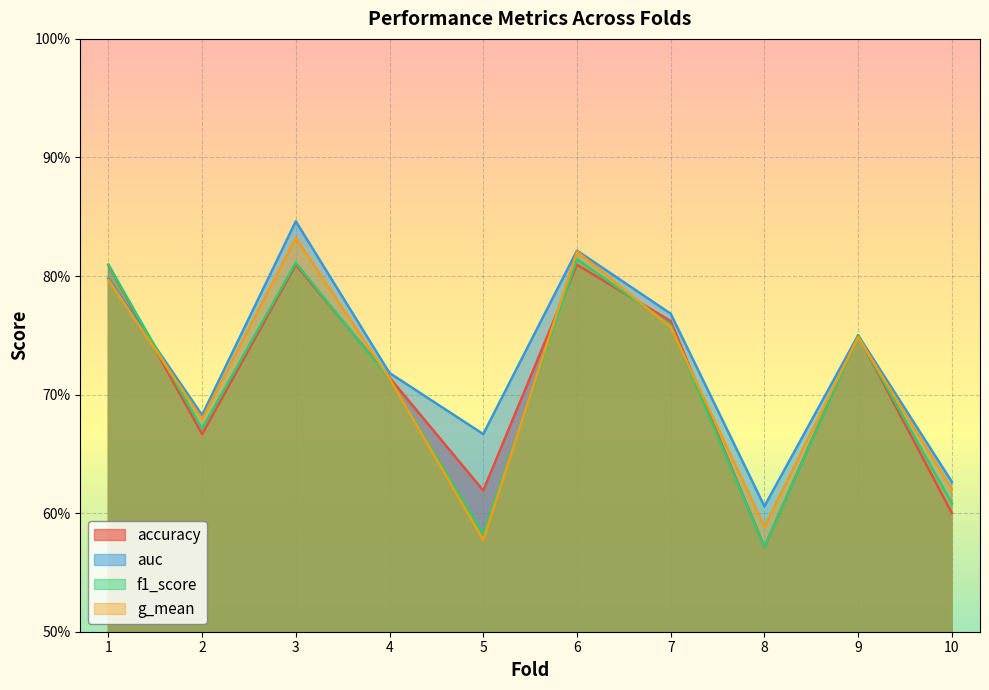

At which label is f1_score closest to 0?

8